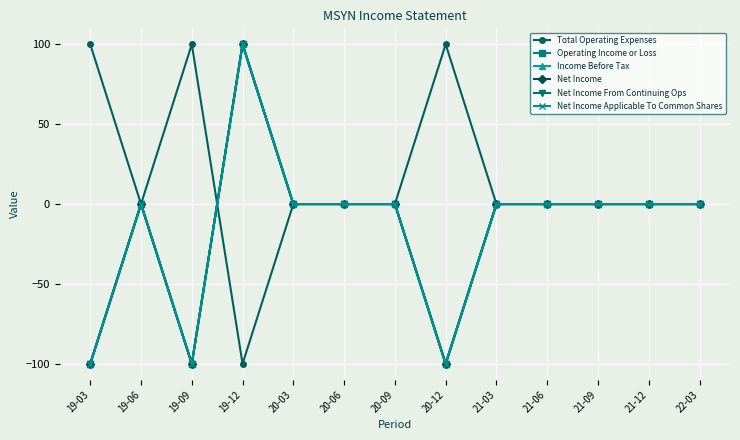

In Net Income From Continuing Ops, how many points are higher than both neighbors (excluding endpoints)?

2